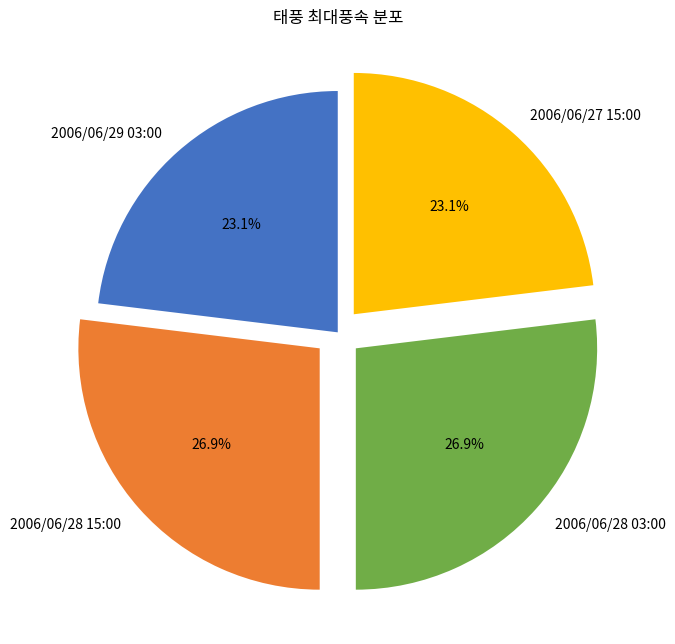

To the nearest percent, what percentage of the pie is 2006/06/28 15:00?

27%